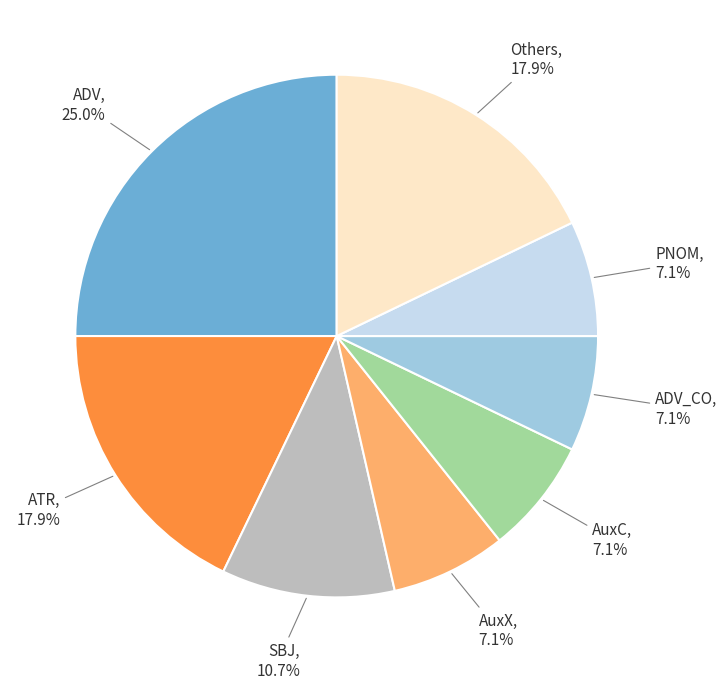

Count the number of slices in the pie.

8